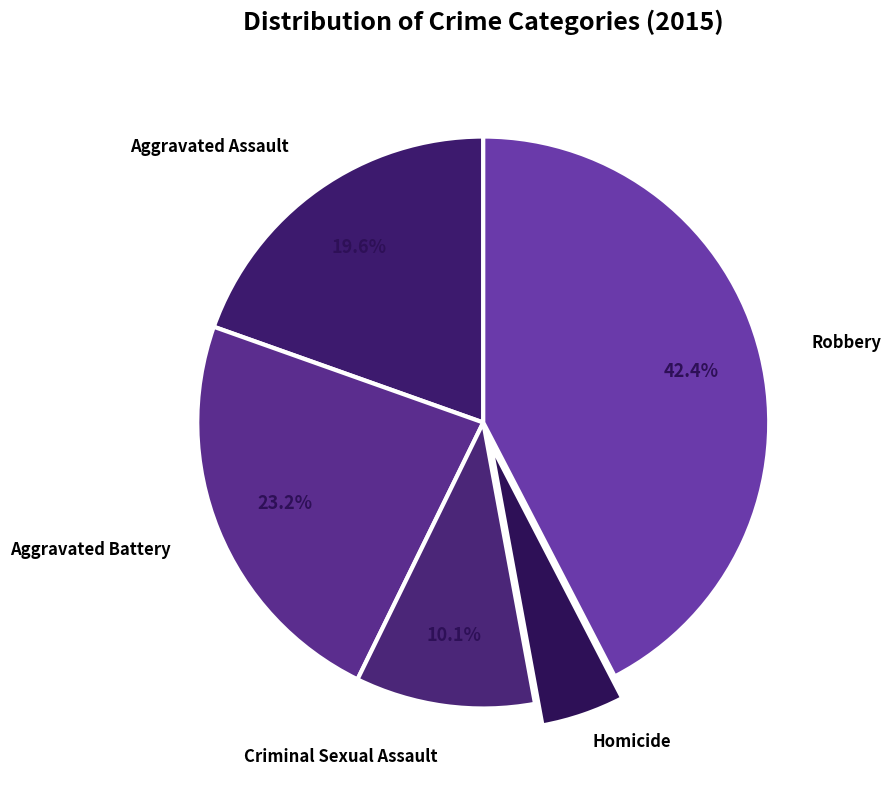

How many segments does this pie chart have?

5